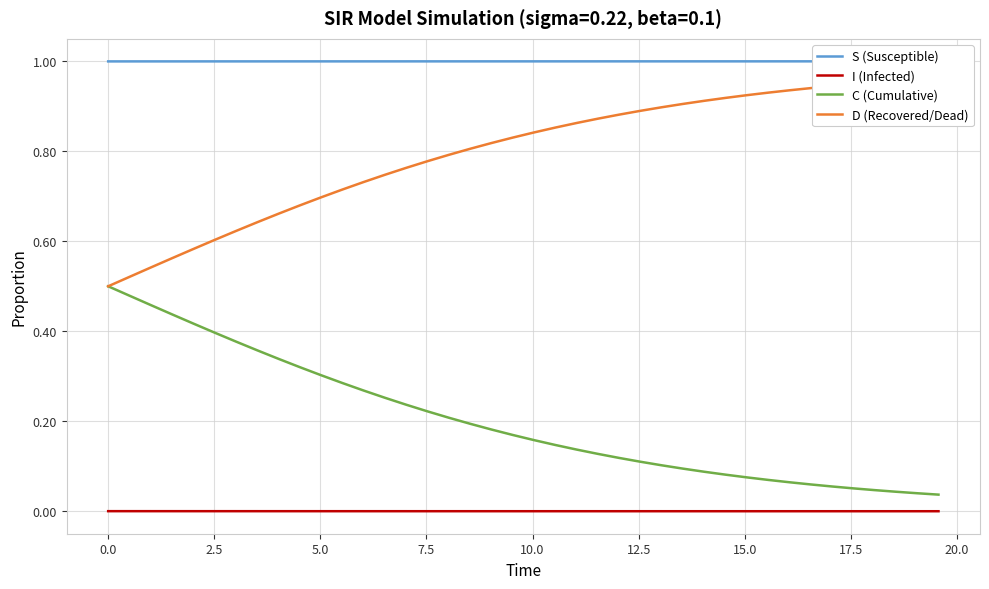

What is the maximum value shown in the chart?

1.0